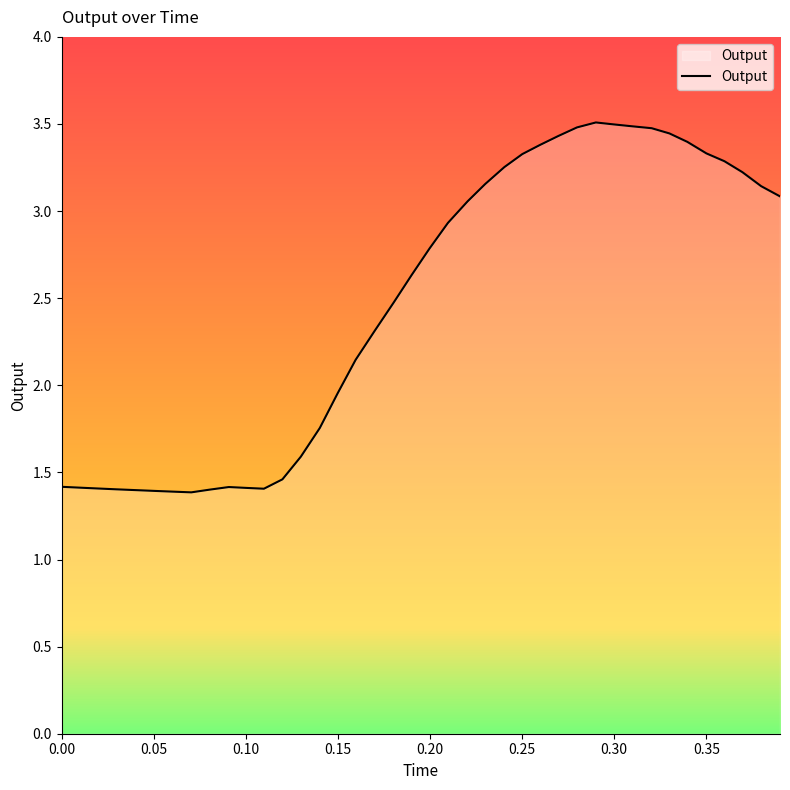

What is the smallest value displayed?

1.4